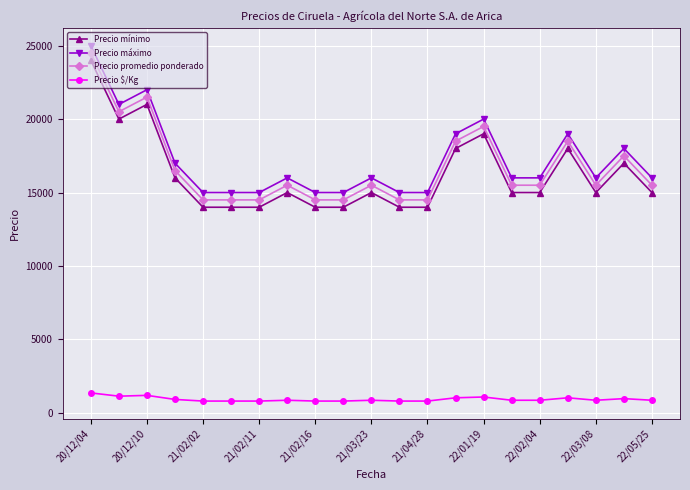

What is the average value of the Precio máximo series?

17238